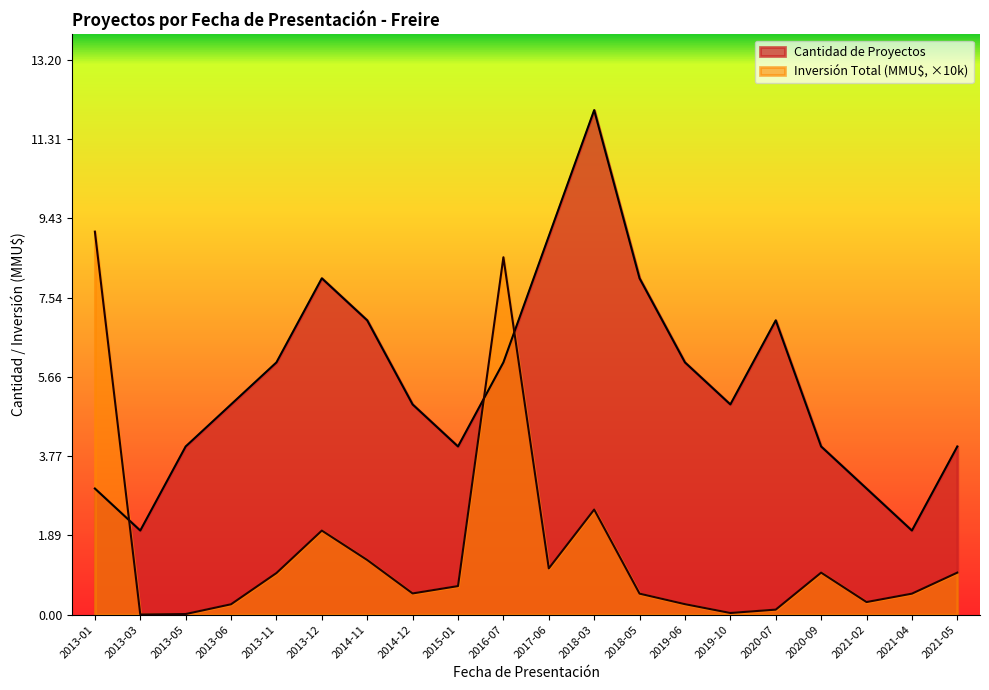

Where do Inversión Total (MMU$) and Cantidad de Proyectos first cross each other?

2013-01 and 2013-03